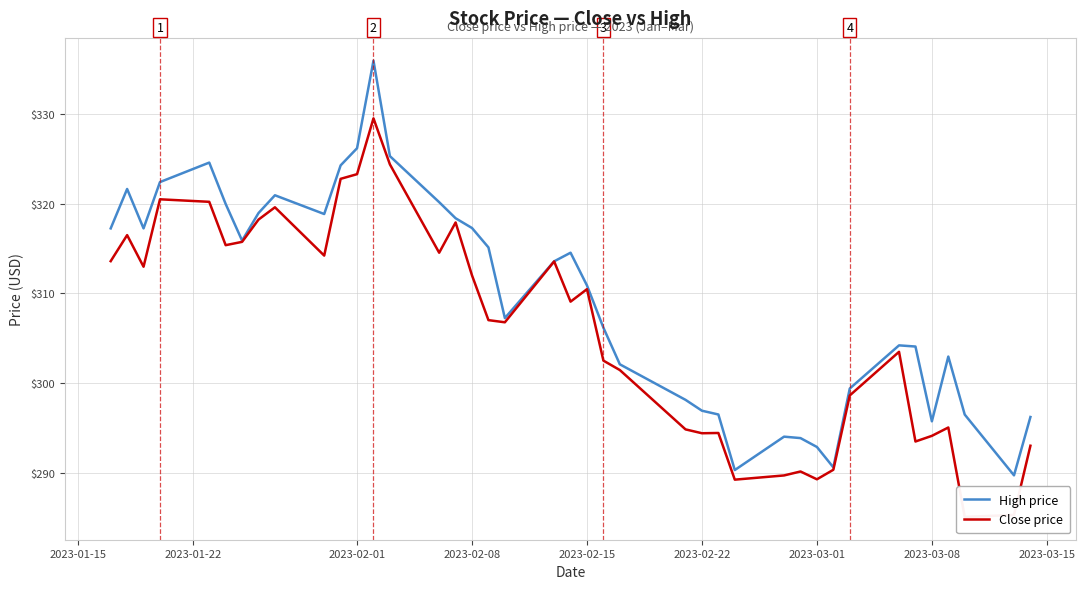

What is the sum of all High price values?

12376.5